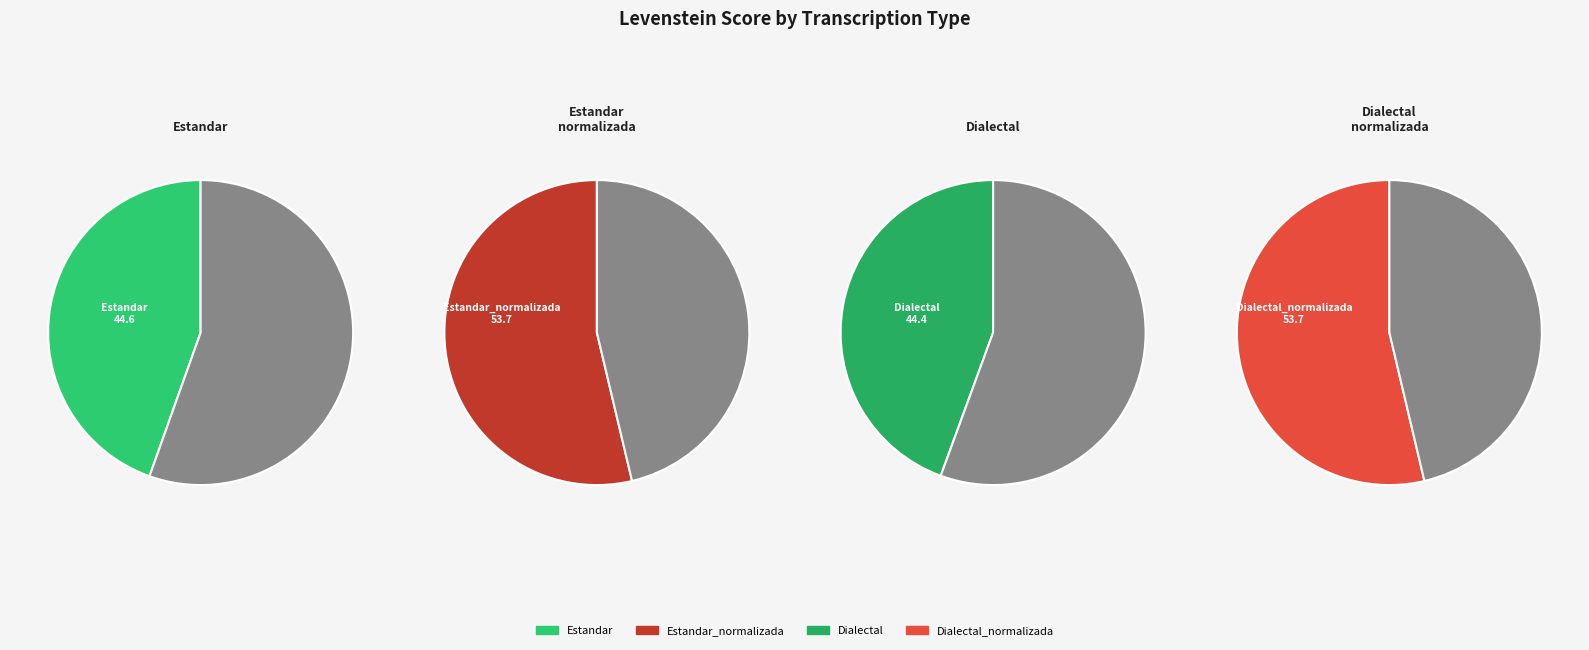

What is the change in value from Estandar to Dialectal_normalizada?

+9.1